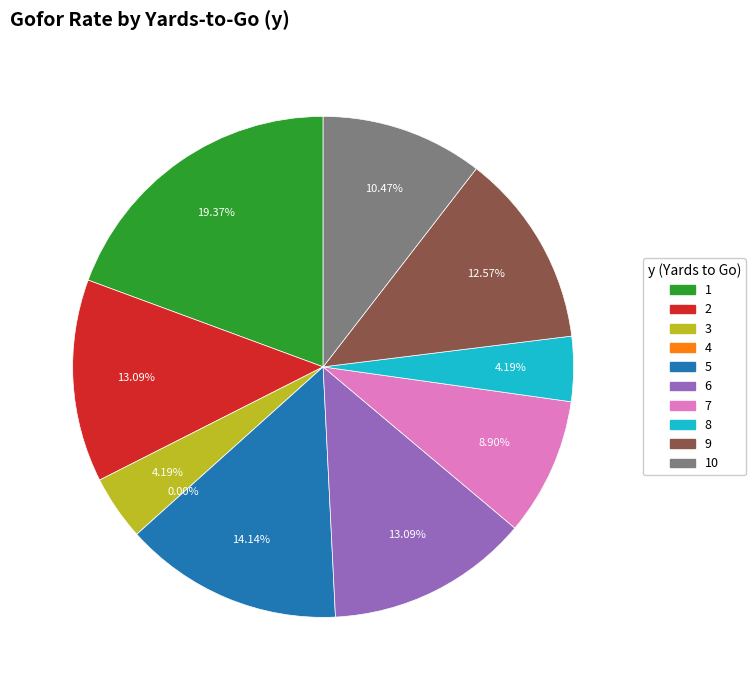

To the nearest percent, what is the difference between the largest and smallest slice percentages?

19%